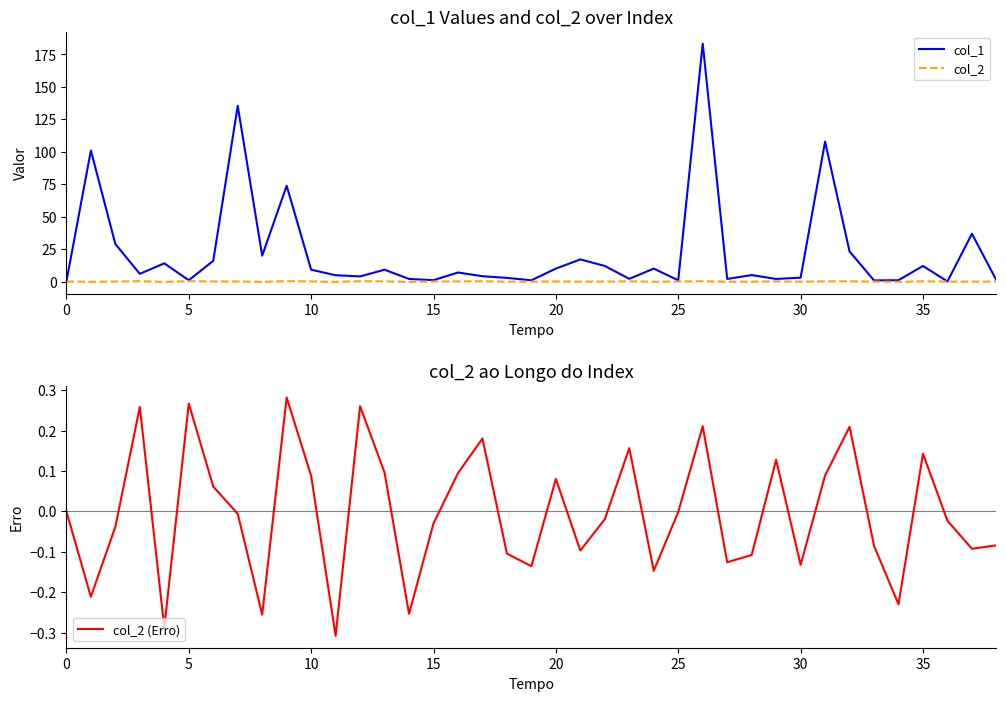

The col_2 (Erro) series shows 0.3 at 0. True or false?

False